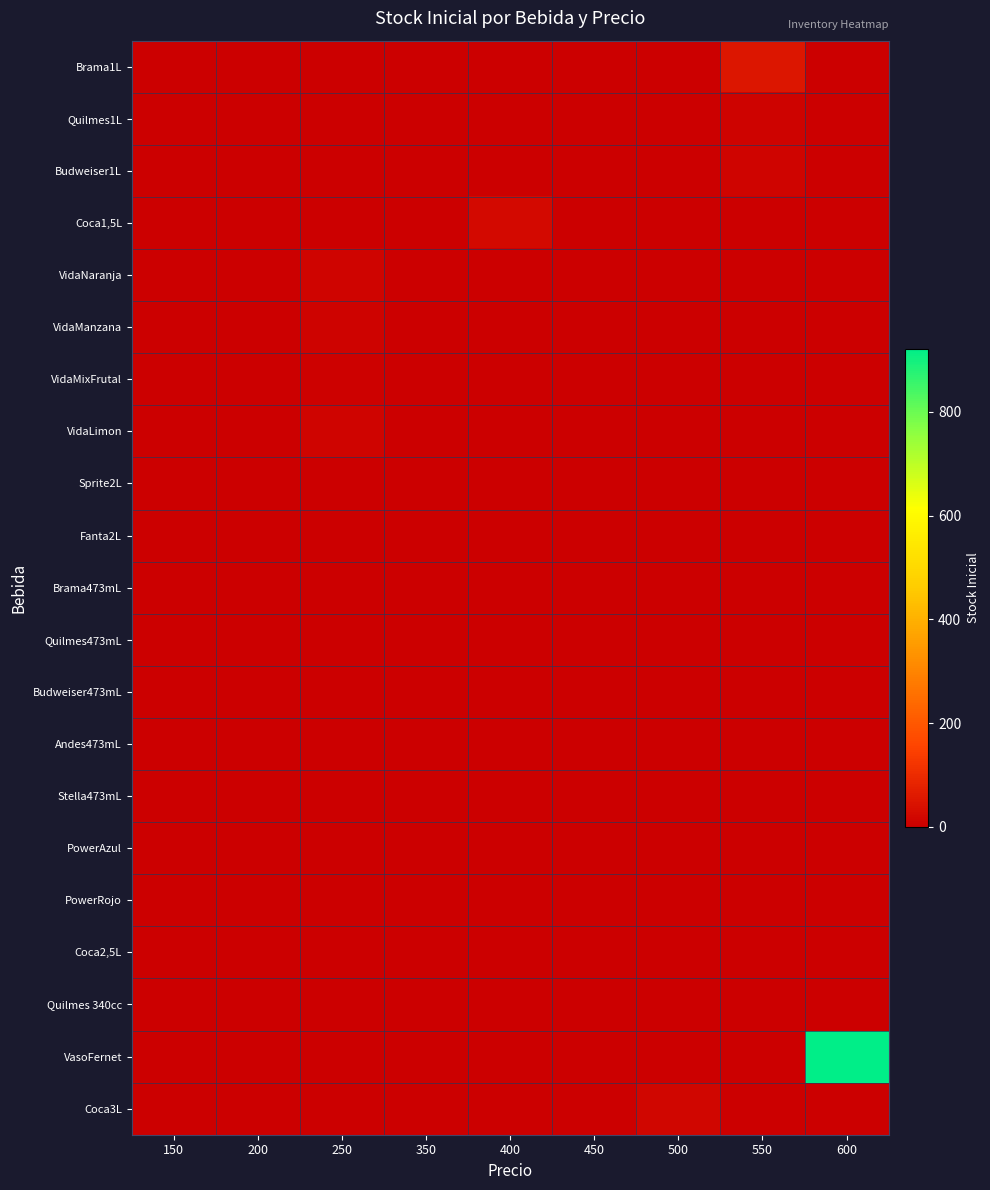

Between 350 and 450, which is larger?

350